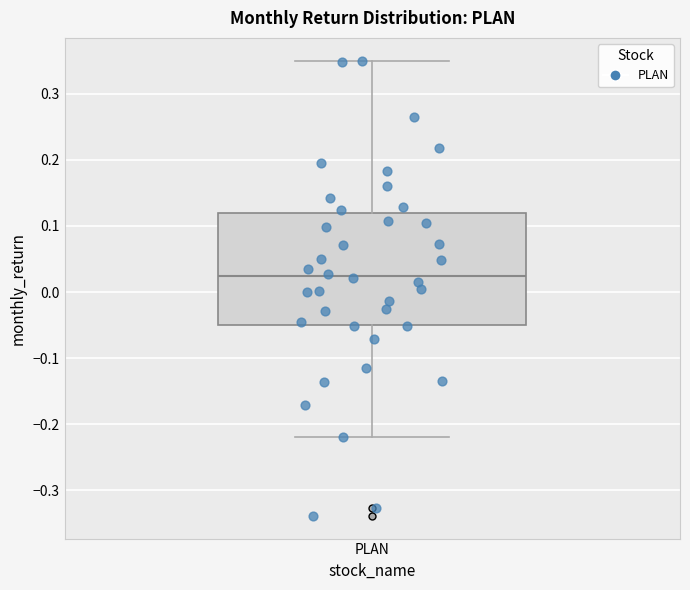

Transcribe this box plot: give where the median line is, the range the box spans, and where the two whiskers end, as read against the y-axis. The values are not printed on the chart, so give them approximately, as read against the axis.

median 0.02, box -0.05 to 0.12, whiskers -0.22 to 0.35